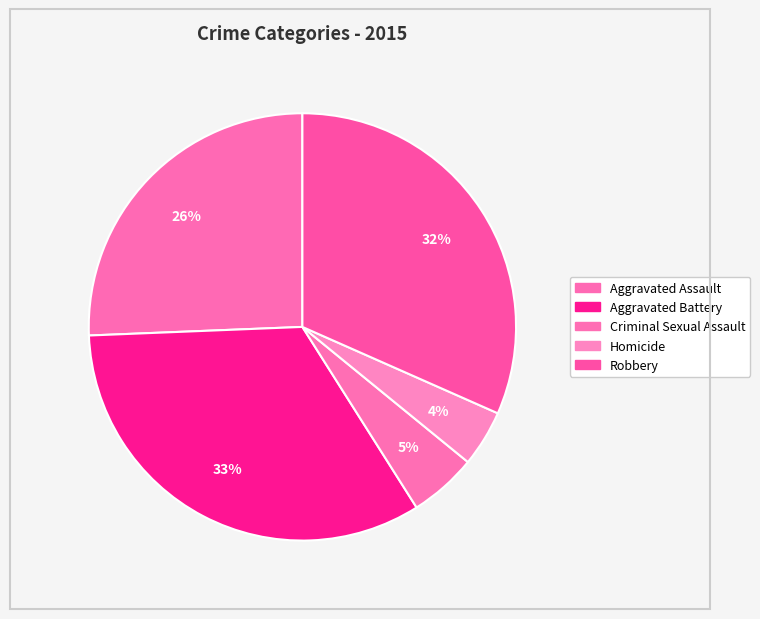

How many segments does this pie chart have?

5